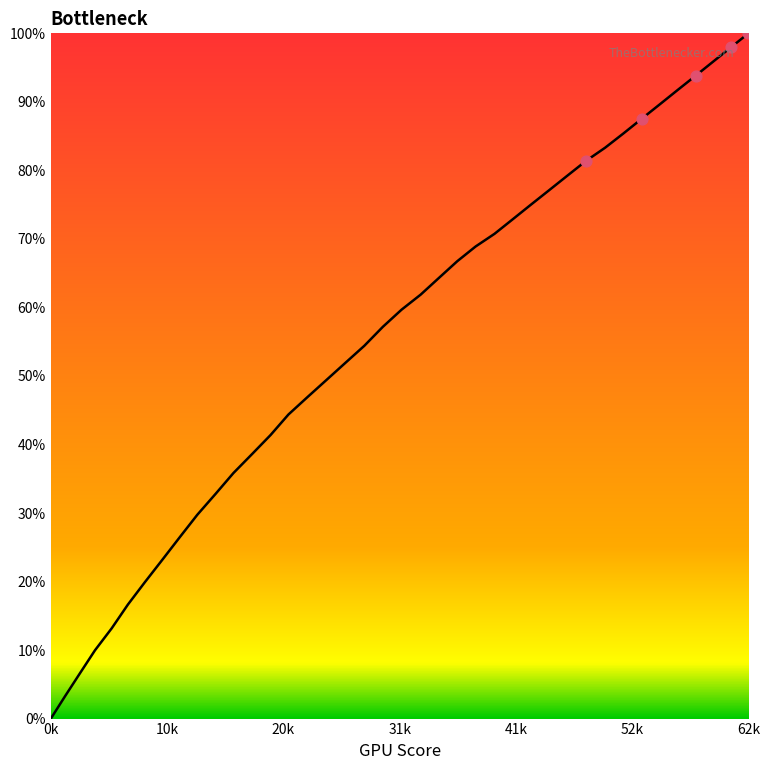

What is the maximum value shown in the chart?

100.0